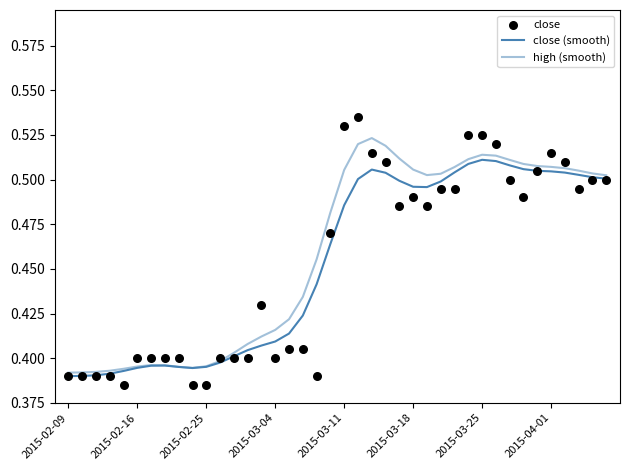

What are all the series names shown in the legend?

close (smooth), high (smooth), close